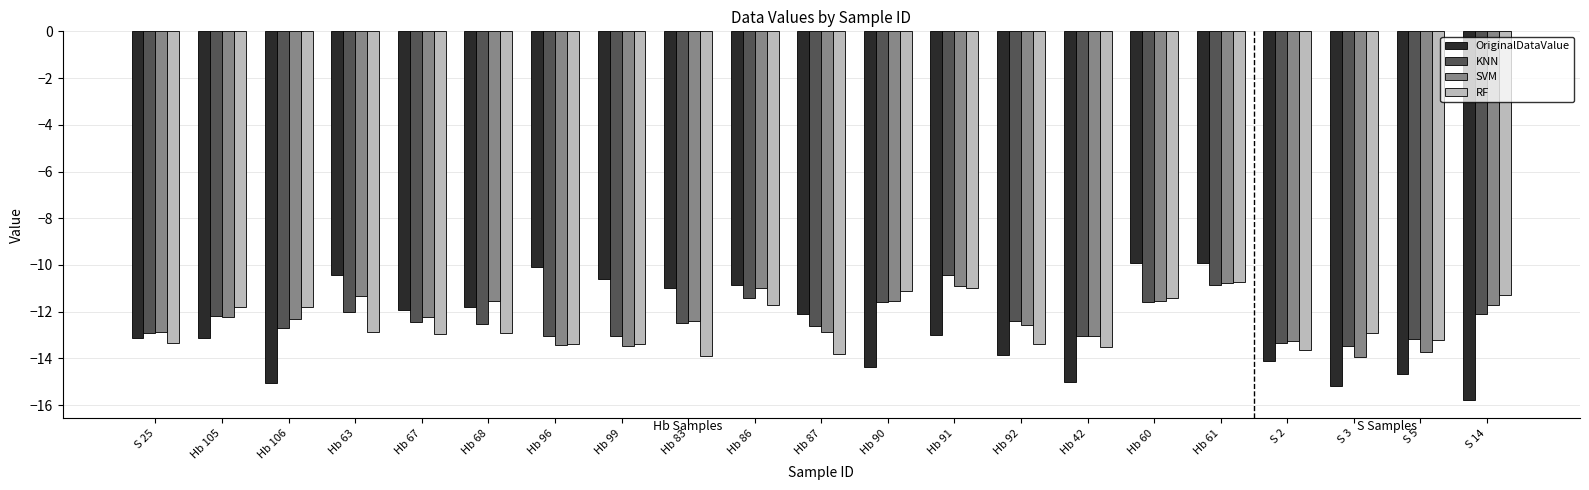

What is the difference between the OriginalDataValue values at Hb 86 and S 5?

3.8